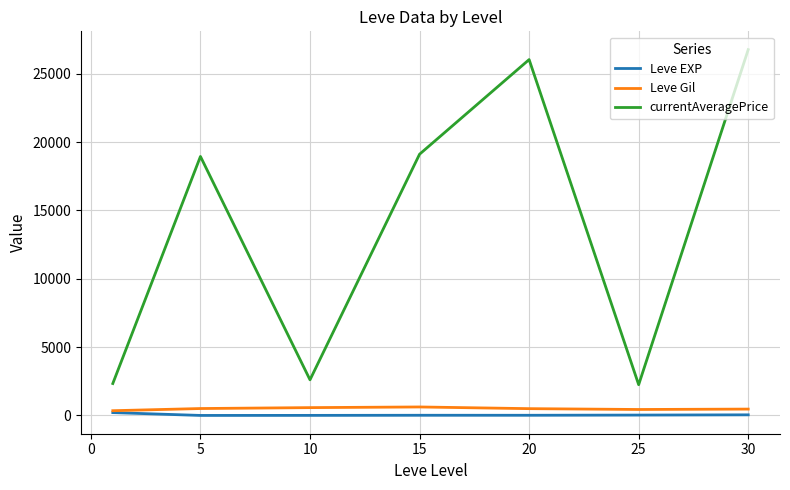

What are all the series names shown in the legend?

Leve EXP, Leve Gil, currentAveragePrice